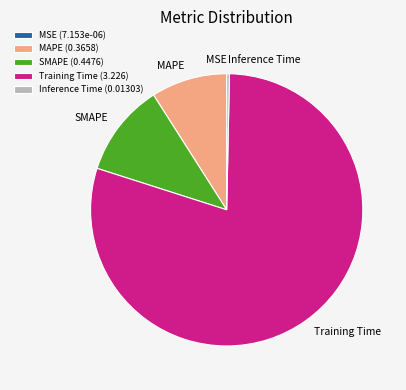

Does Training Time (3.226) account for over 50% of the chart?

Yes